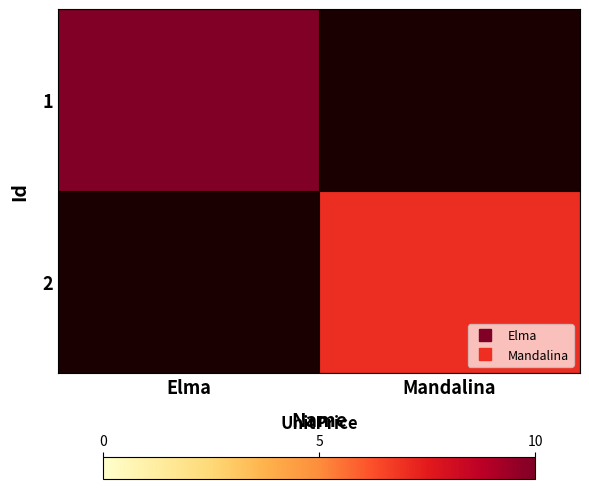

What is the spread (max minus min) of values at Elma?

10